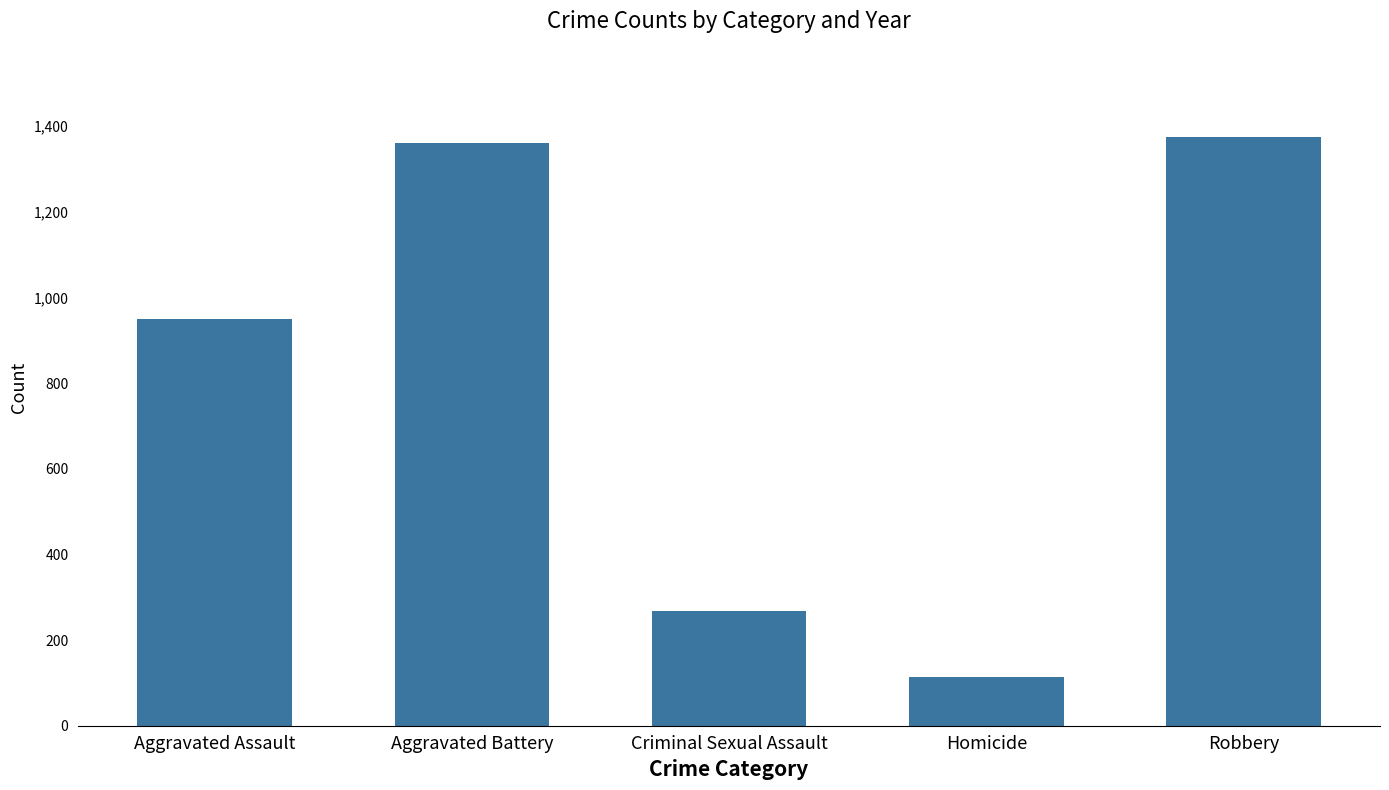

Rank the categories by value from highest to lowest.

Robbery, Aggravated Battery, Aggravated Assault, Criminal Sexual Assault, Homicide